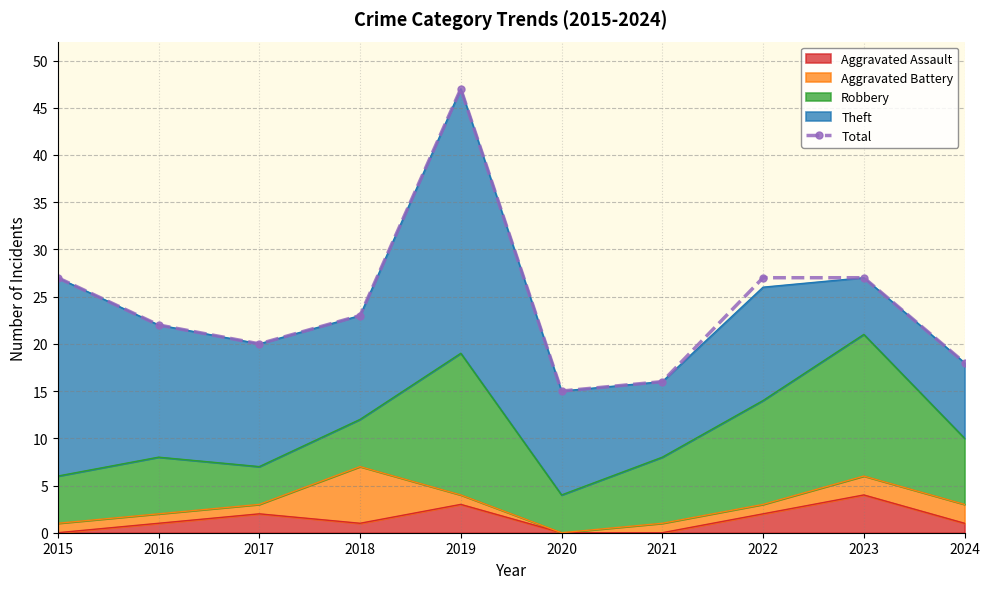

Between 2019 and 2022, which is larger?

2019